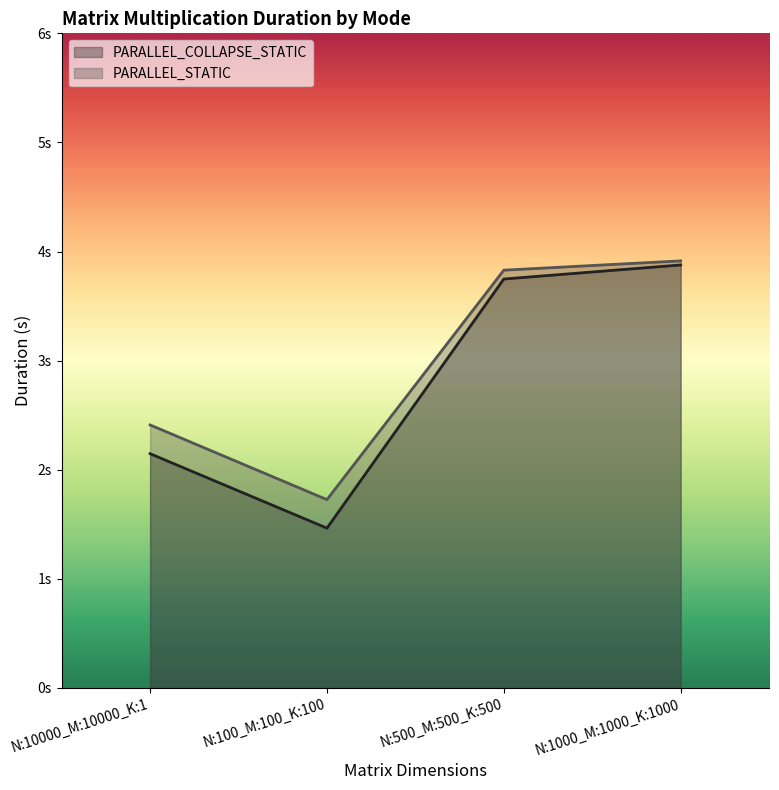

Is the value of PARALLEL_COLLAPSE_STATIC at N:10000_M:10000_K:1 greater than the value of PARALLEL_STATIC at N:500_M:500_K:500?

No